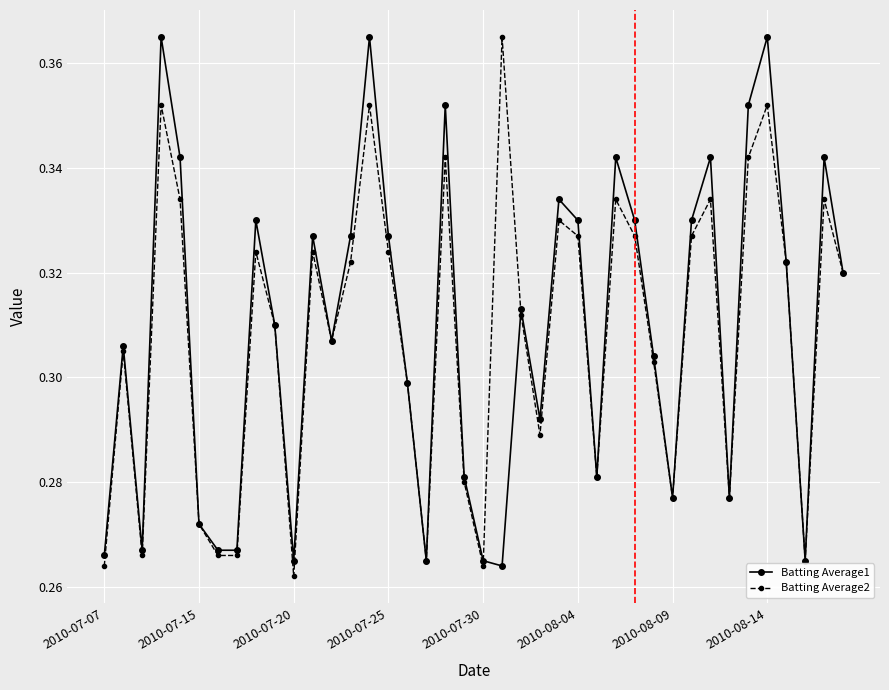

How many interior local peaks does the Batting Average2 series have?

12